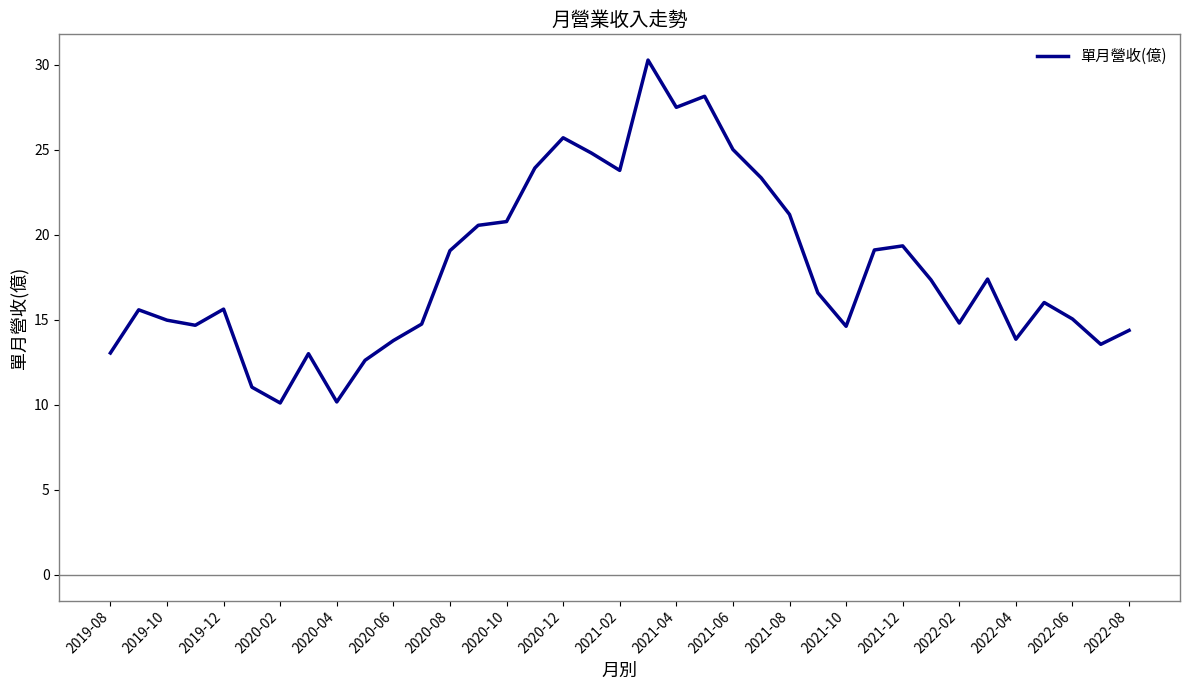

What is the maximum value shown in the chart?

30.3